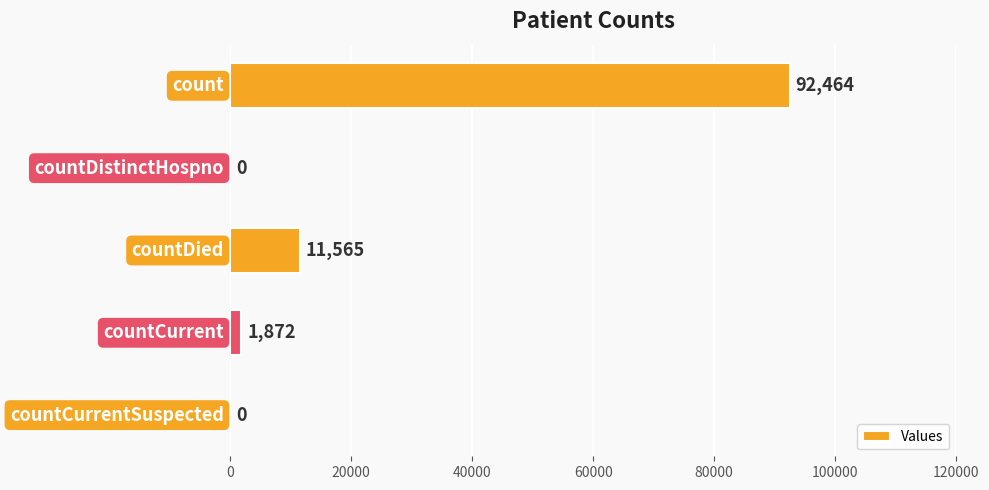

What is the greatest value displayed?

92464